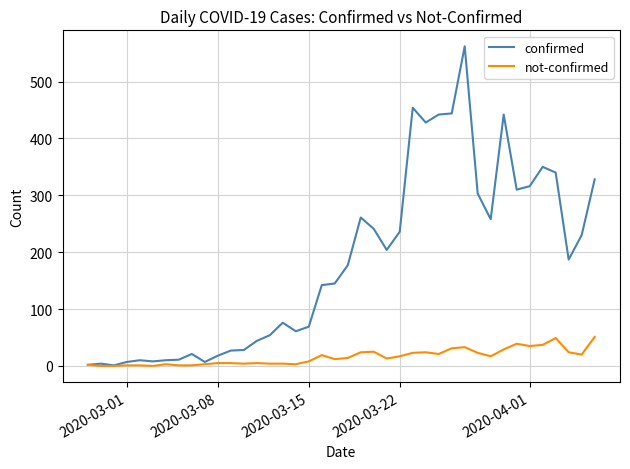

Which series has the largest range (max minus min)?

confirmed